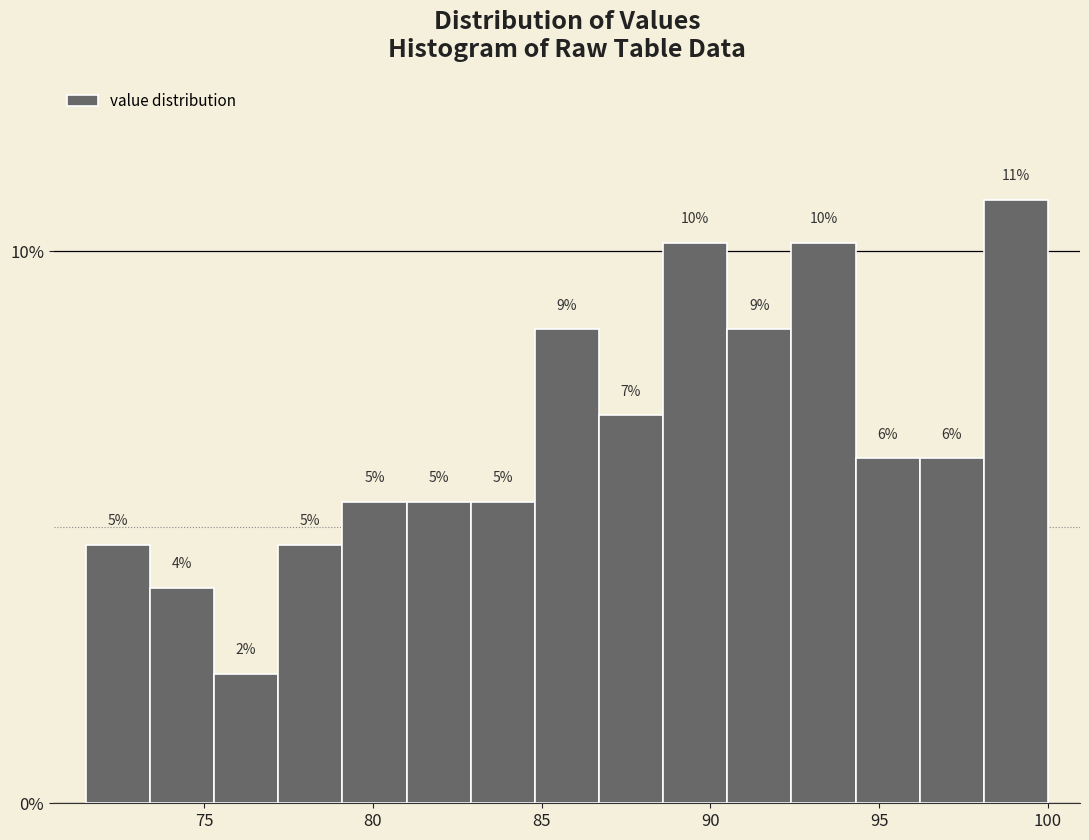

Around what value on the x-axis is the tallest bar? Give the approximate position of its centre, as read against the axis.

99.0